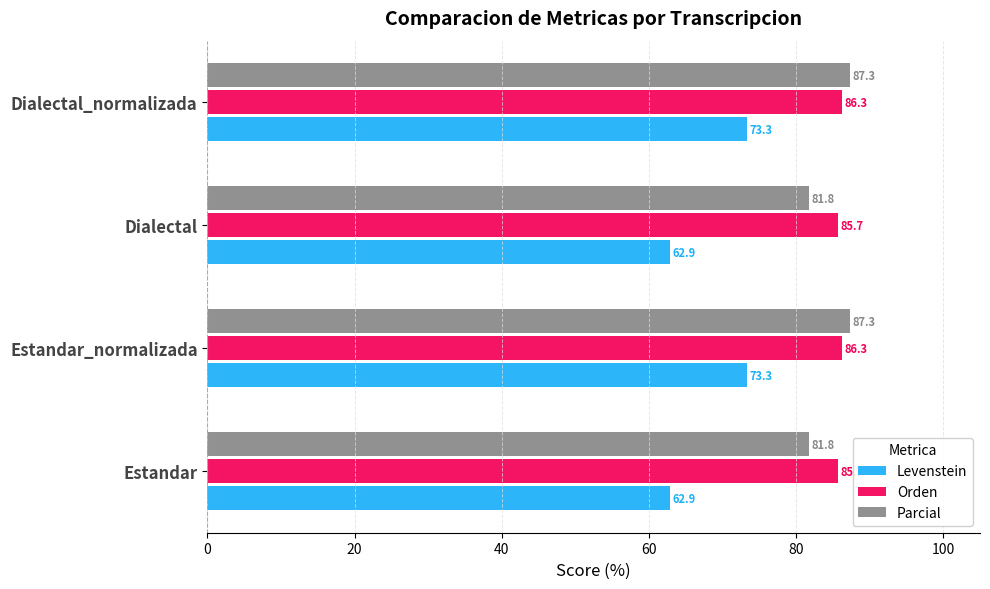

The Parcial series shows 55.6 at Dialectal. True or false?

False